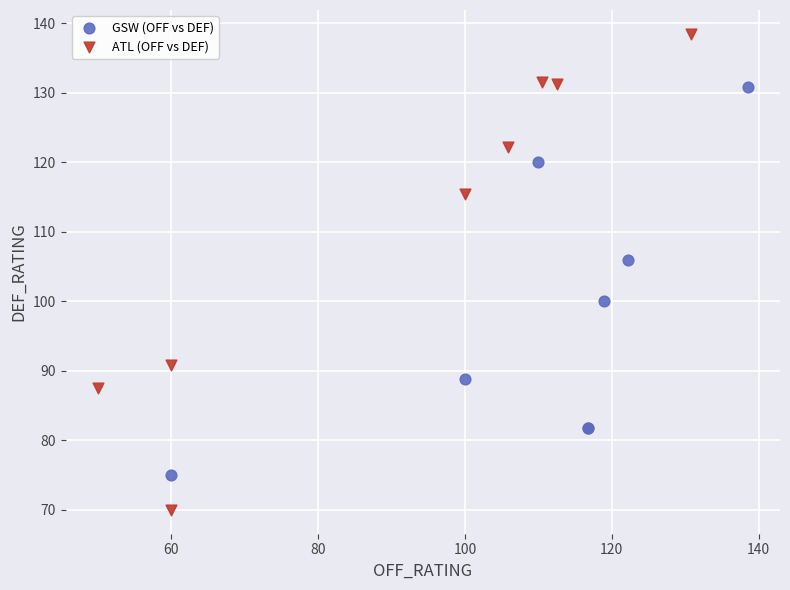

Which series has the largest Y range (max minus min)?

ATL (OFF vs DEF)